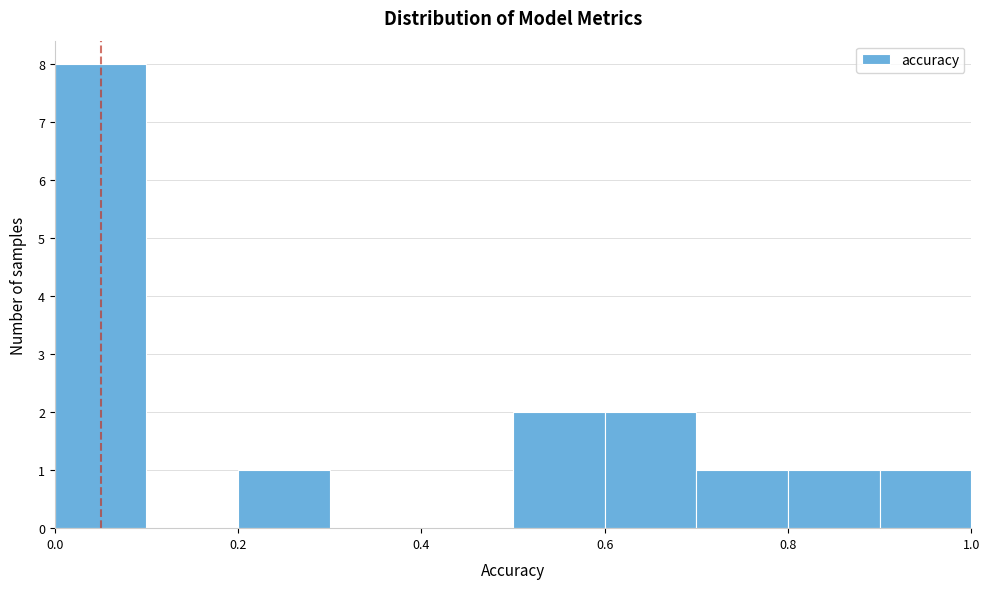

How tall is the bar that spans 0.2 to 0.3 on the x-axis? The values are not printed on the chart, so give them approximately, as read against the axis.

1